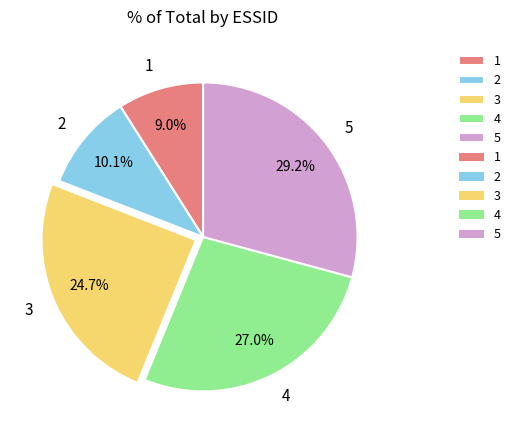

To the nearest percent, what is the combined percentage of 4 and 3?

52%